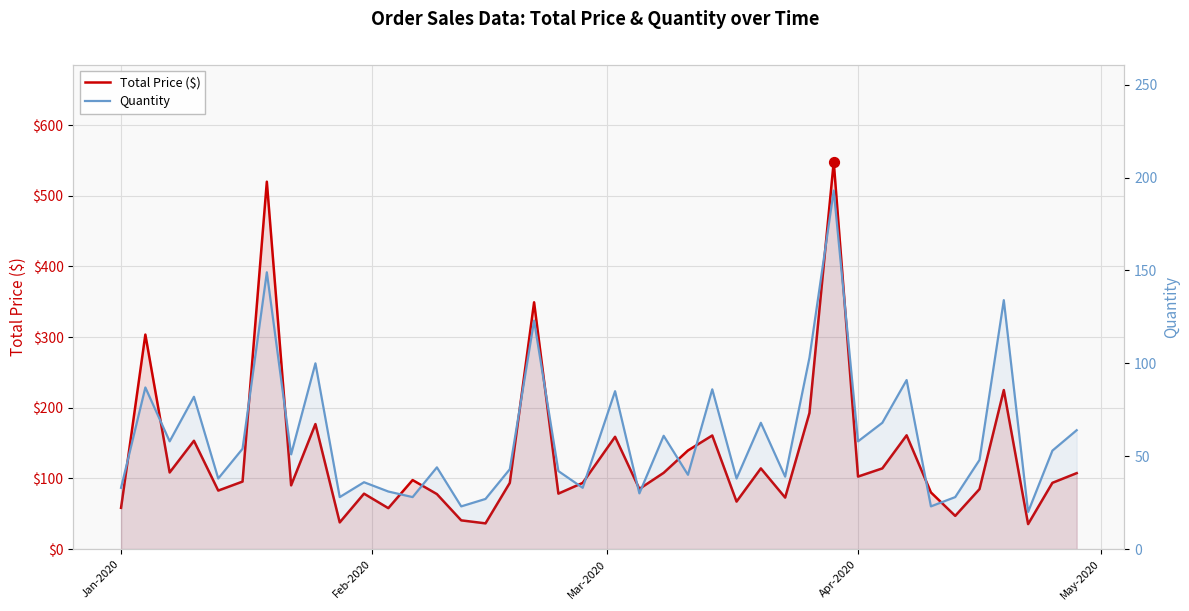

Which series reaches the maximum Y coordinate?

Total Price ($)